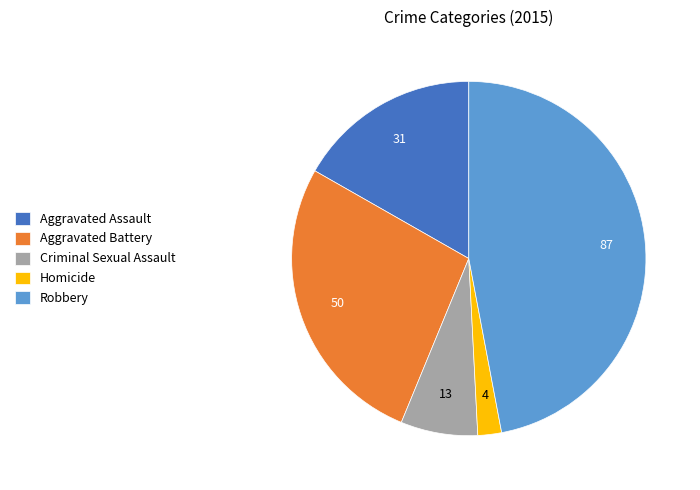

How many slices are in this pie chart?

5